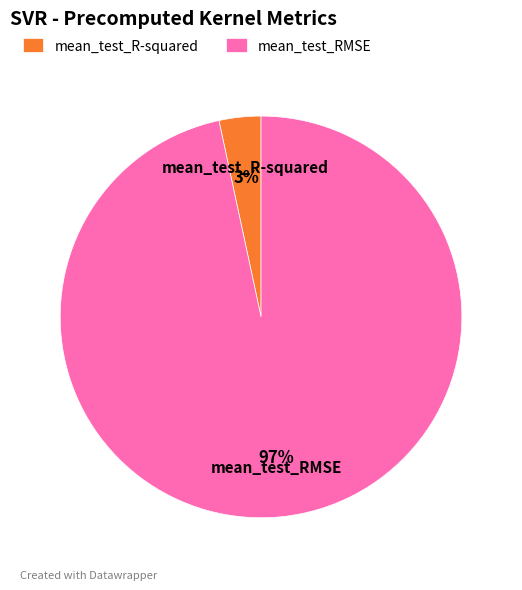

Which category has the biggest portion of the pie?

mean_test_RMSE